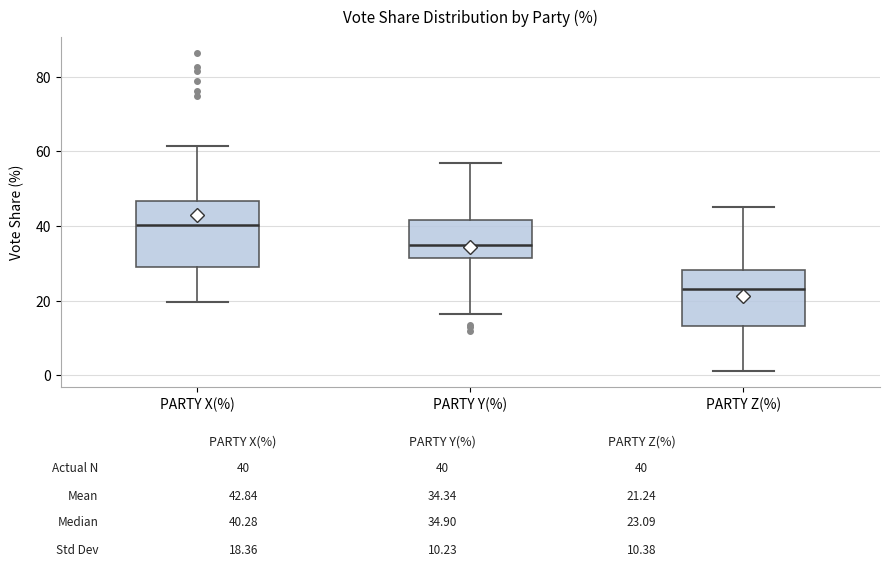

Reading left to right, read every box against the y-axis: the position of its median line, the range the box covers, and the ends of its whiskers. The values are not printed on the chart, so give them approximately, as read against the axis.

PARTY X(%): median 40, box 28 to 46, whiskers 20 to 62
PARTY Y(%): median 34, box 32 to 42, whiskers 16 to 56
PARTY Z(%): median 24, box 14 to 28, whiskers 2 to 46